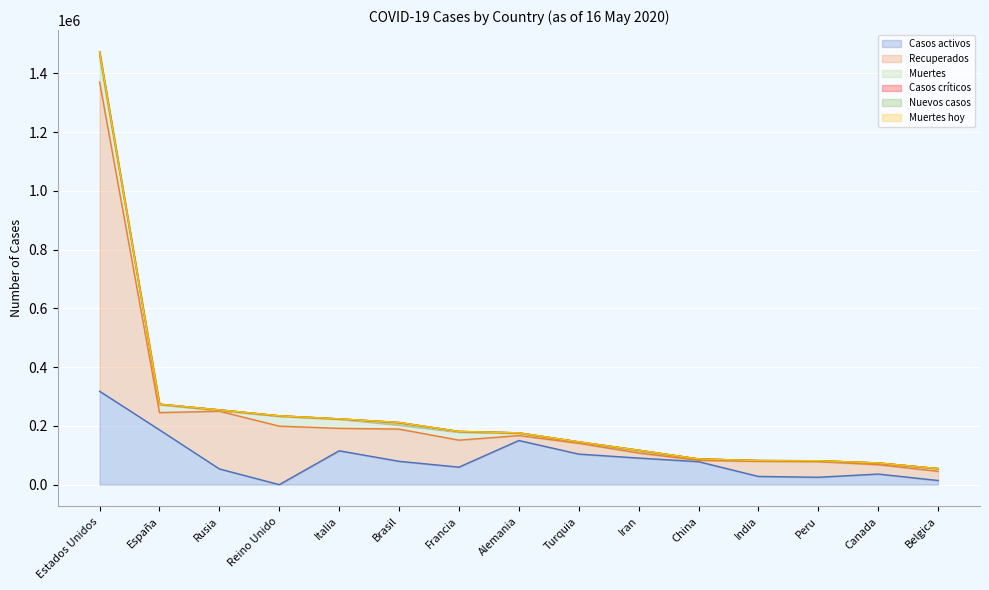

What is the value of the Casos críticos point at the 2nd from the left?

1376